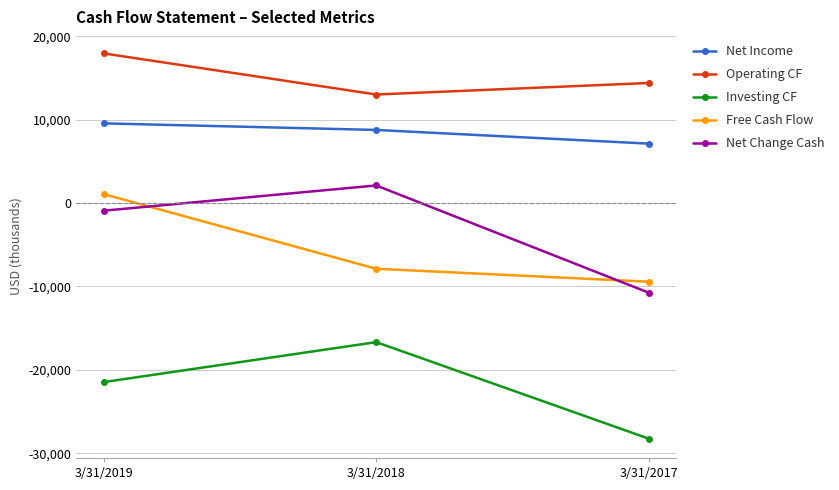

What is the lowest value of the Operating CF series?

13029000